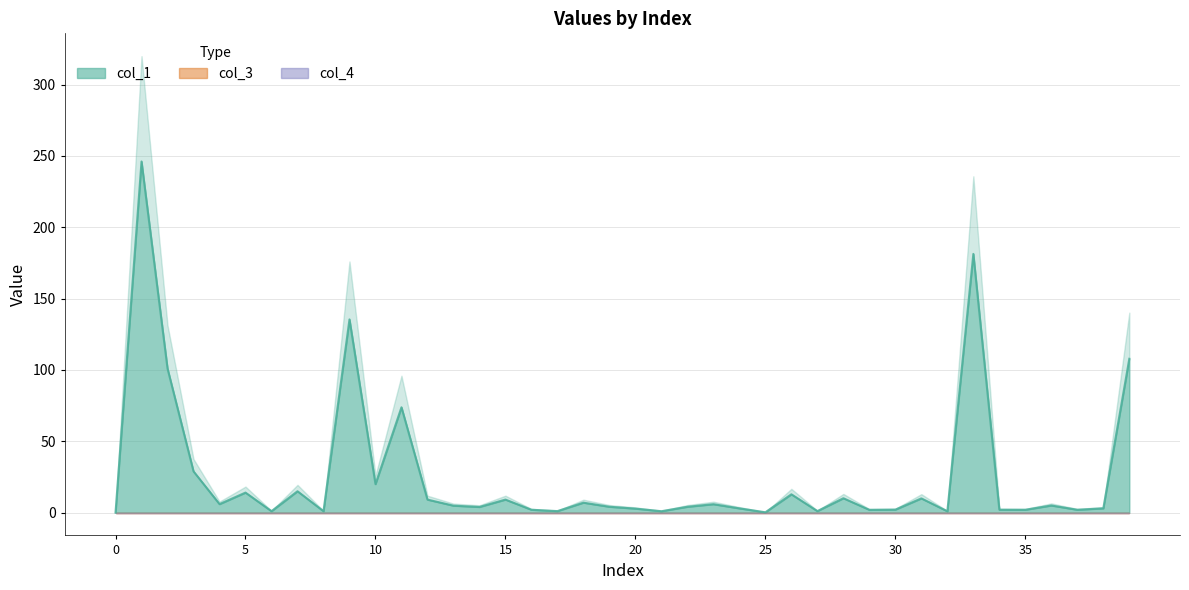

The value of col_1 at 37 is 2.0. True or false?

True